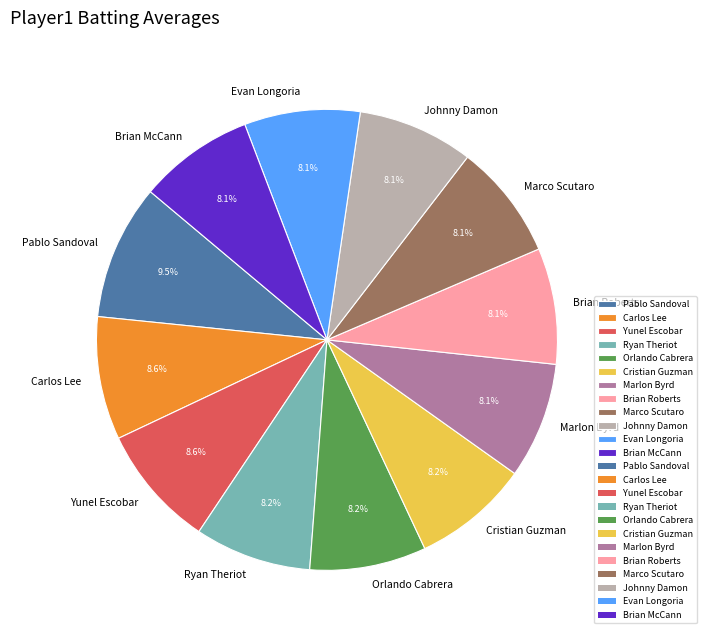

How many segments does this pie chart have?

12